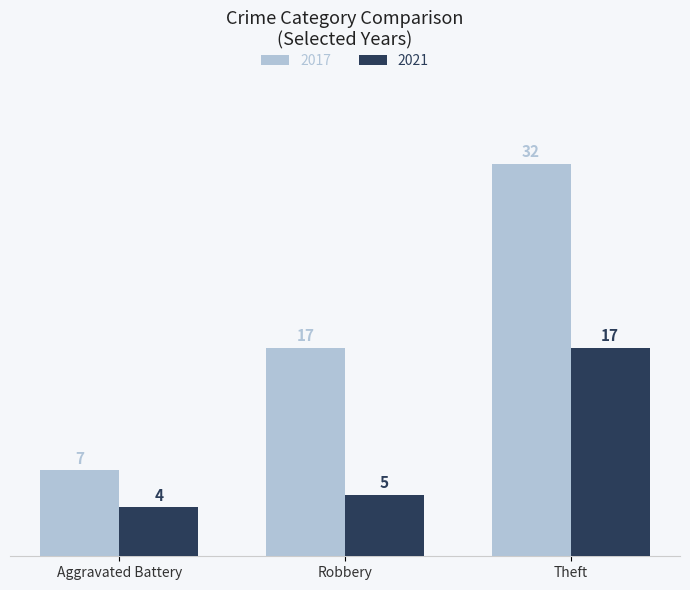

At which category is the sum across all series the highest?

Theft